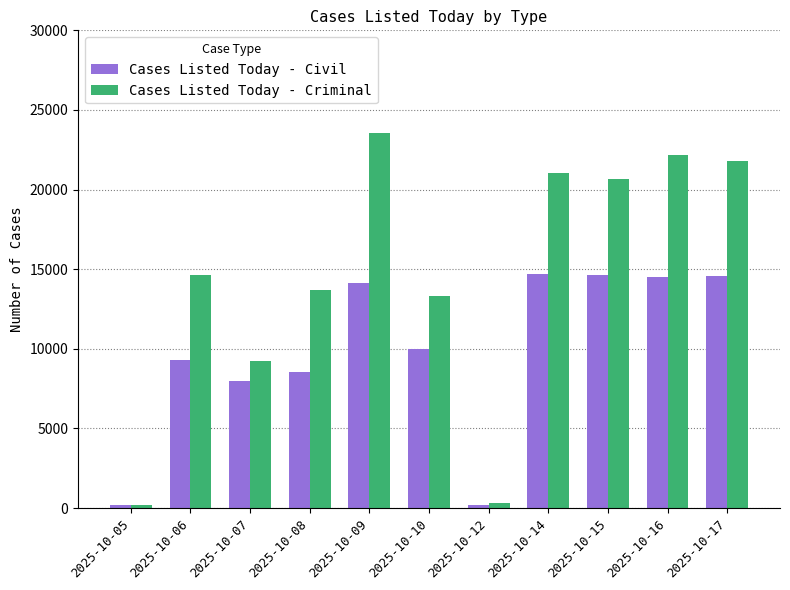

Which series has the widest spread of values?

Cases Listed Today - Criminal